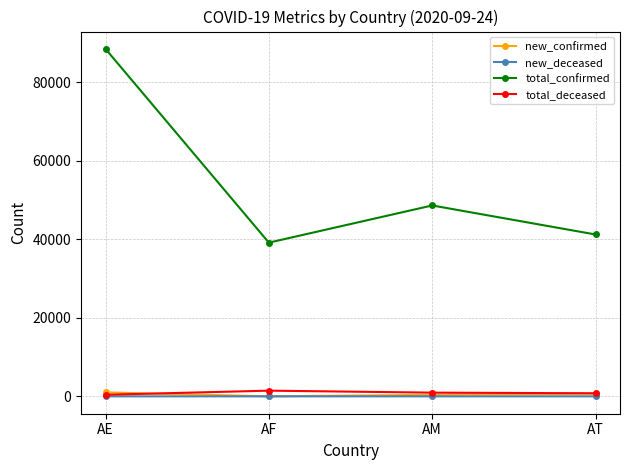

At which label does total_confirmed reach its peak?

AE